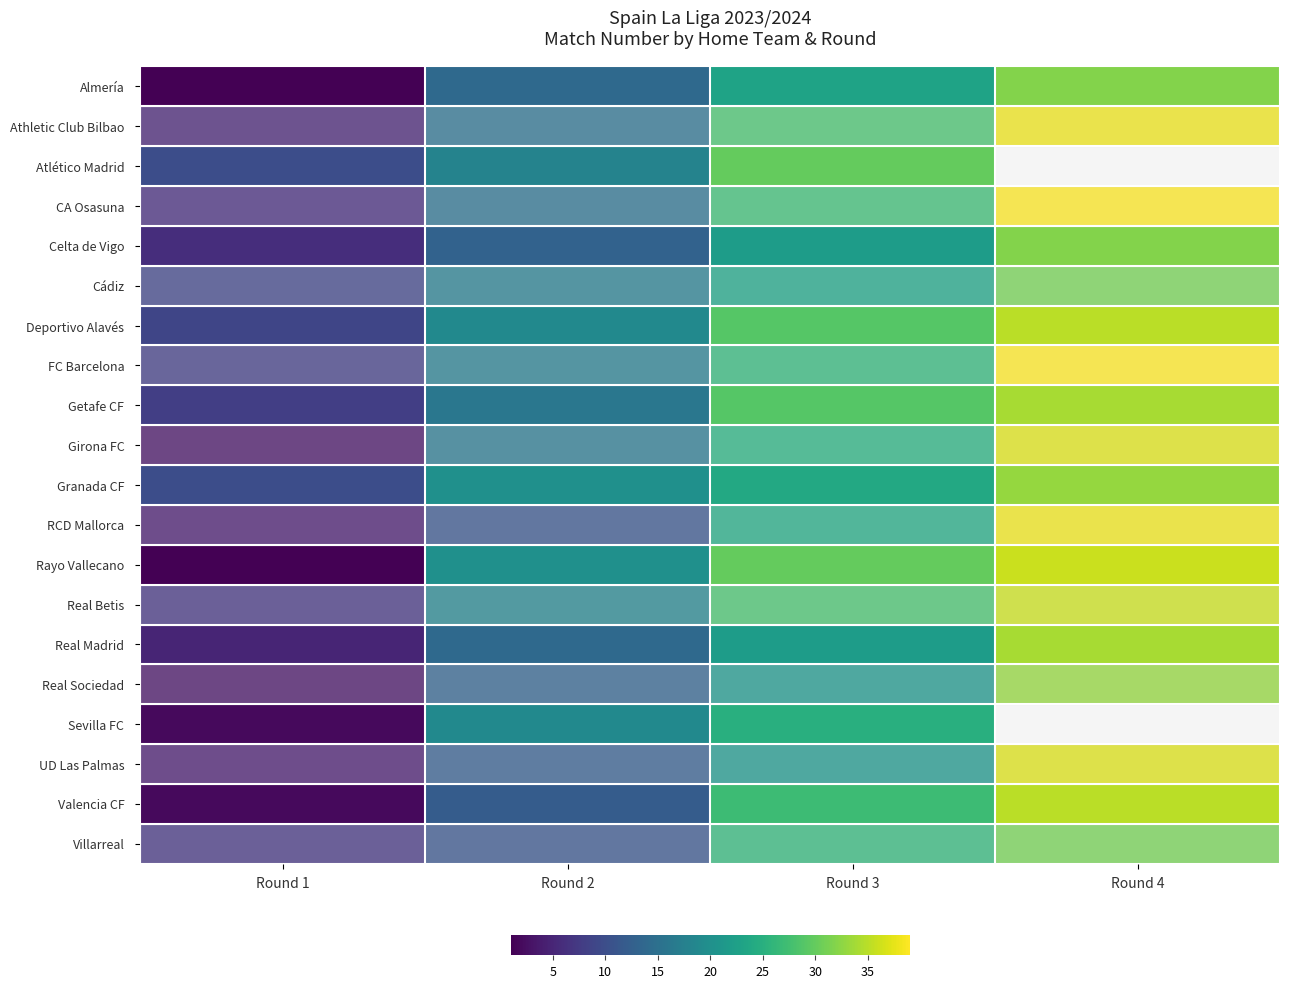

How many data points in Real Madrid are less than 22?

2